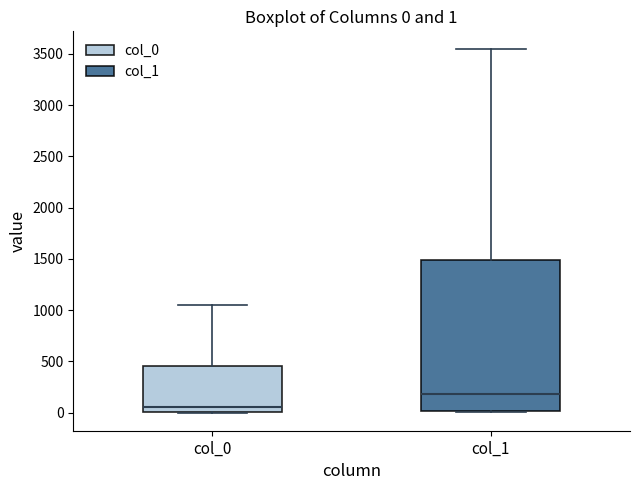

Which box is the tallest, from its lower edge to its upper edge?

col_1